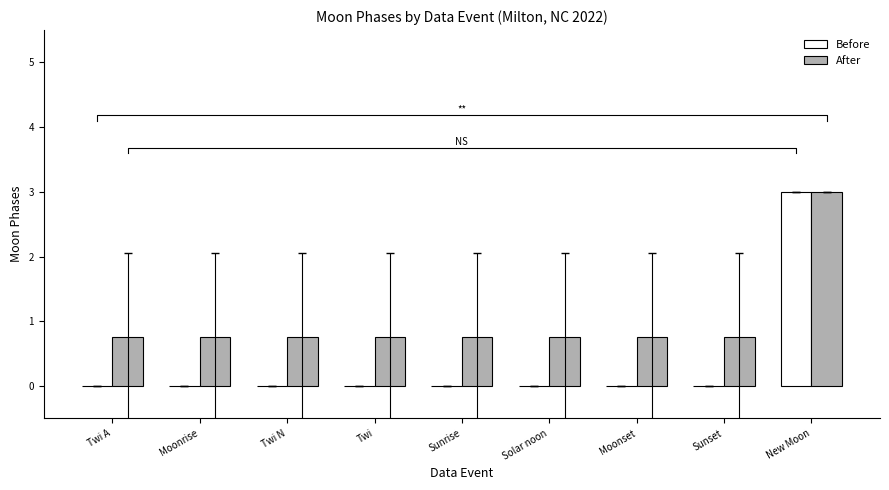

What is the maximum value for After?

3.0